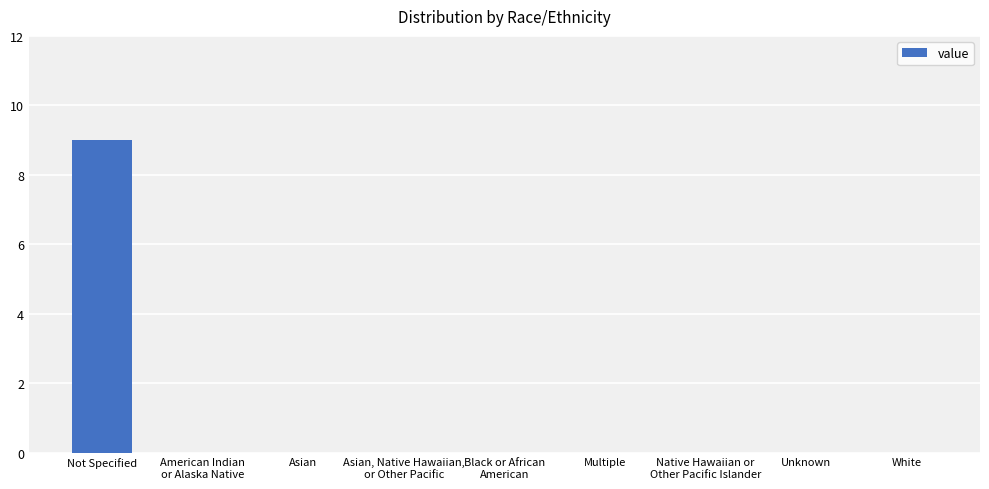

Reading left to right, transcribe all the data shown in this chart.

9	0	0	0	0	0	0	0	0